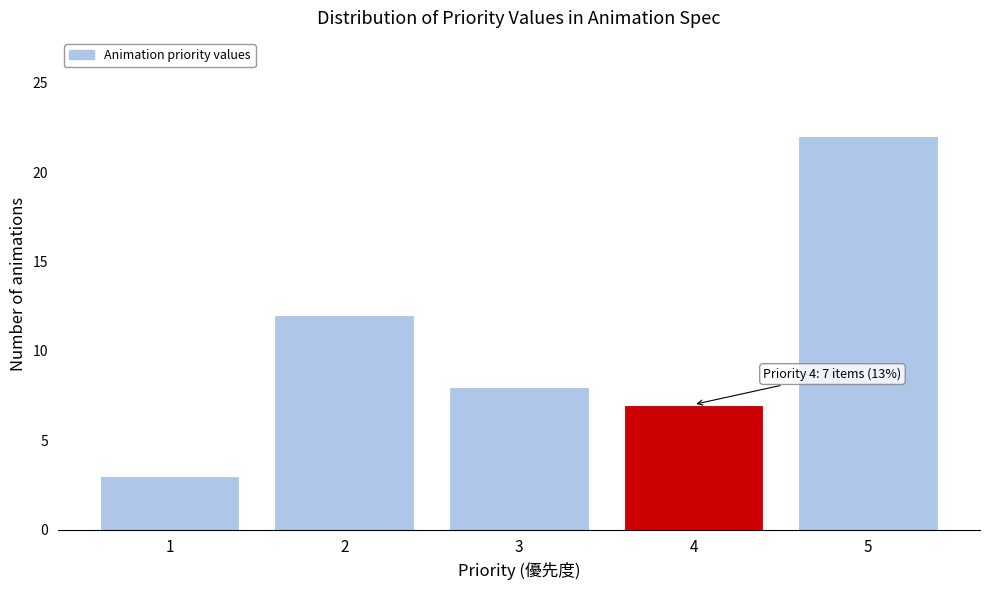

Which range on the x-axis has the tallest bar?

4.5 to 5.5